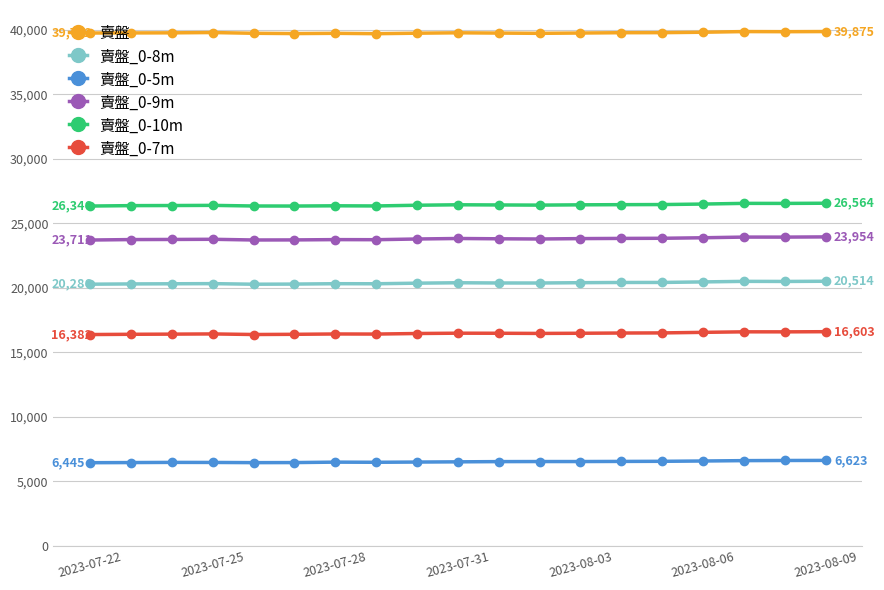

Rank the series by their maximum value, from lowest to highest.

賣盤_0-5m, 賣盤_0-7m, 賣盤_0-8m, 賣盤_0-9m, 賣盤_0-10m, 賣盤